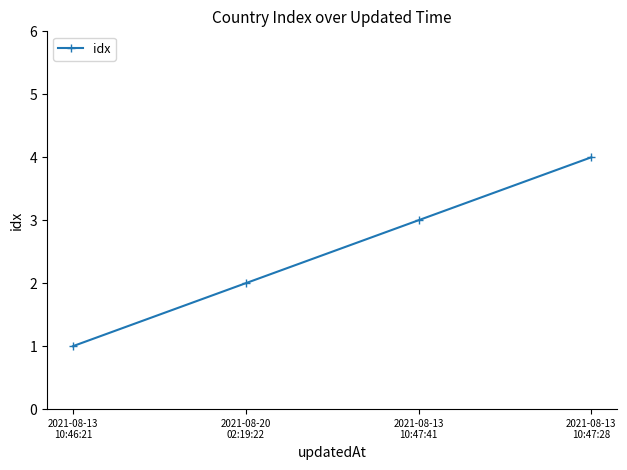

Rank the categories by value from lowest to highest.

2021-08-13
10:46:21, 2021-08-20
02:19:22, 2021-08-13
10:47:41, 2021-08-13
10:47:28